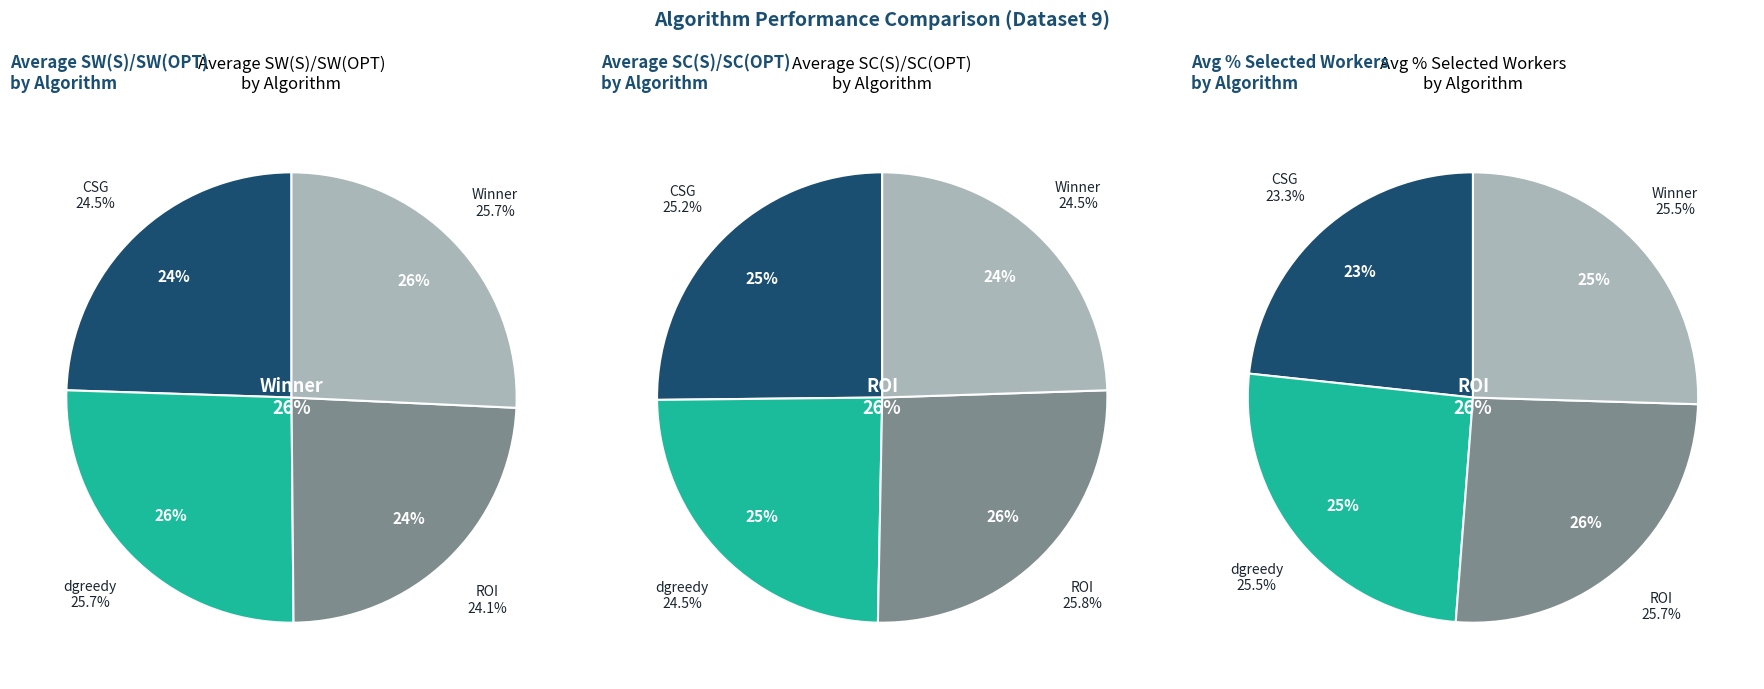

Which category has the smallest portion of the pie?

CSG